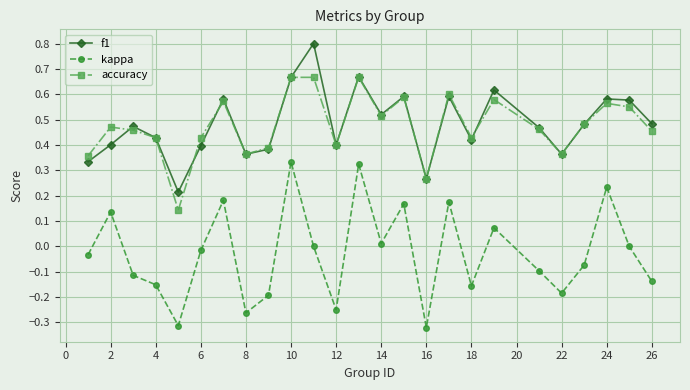

Count the f1 values in the range 0 to 1.

25